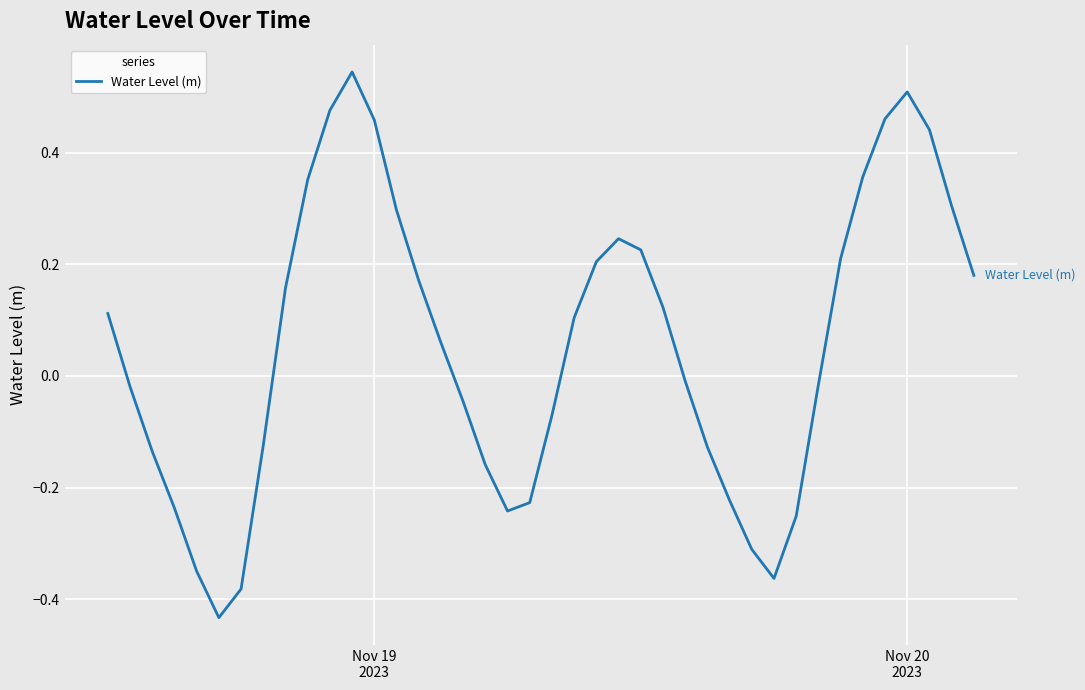

What is the difference between the maximum and minimum values?

1.0